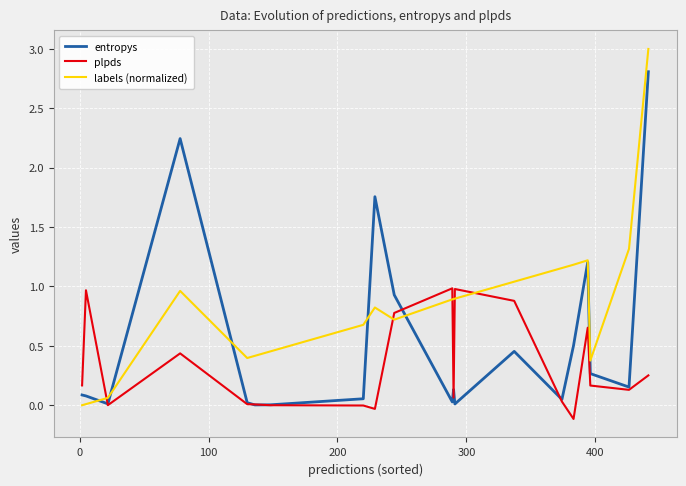

What is the highest value of the labels (normalized) series?

3.0